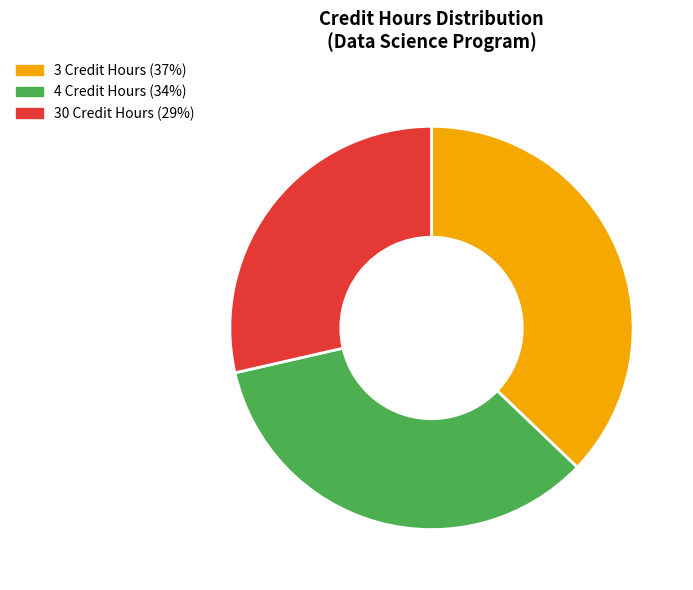

Is there a majority slice in this chart?

No